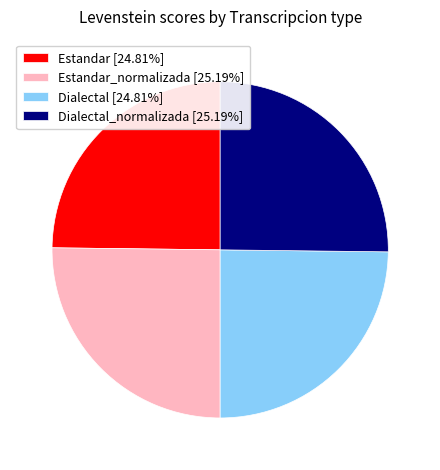

How many segments does this pie chart have?

4